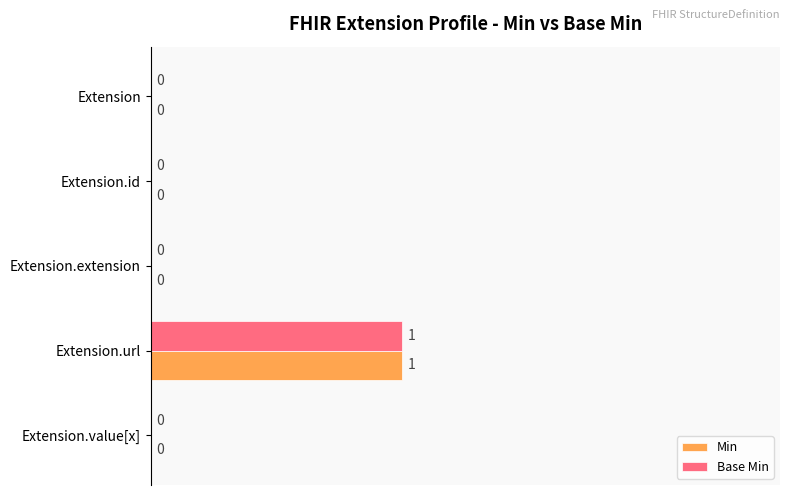

At which category is the sum across all series the highest?

Extension.url